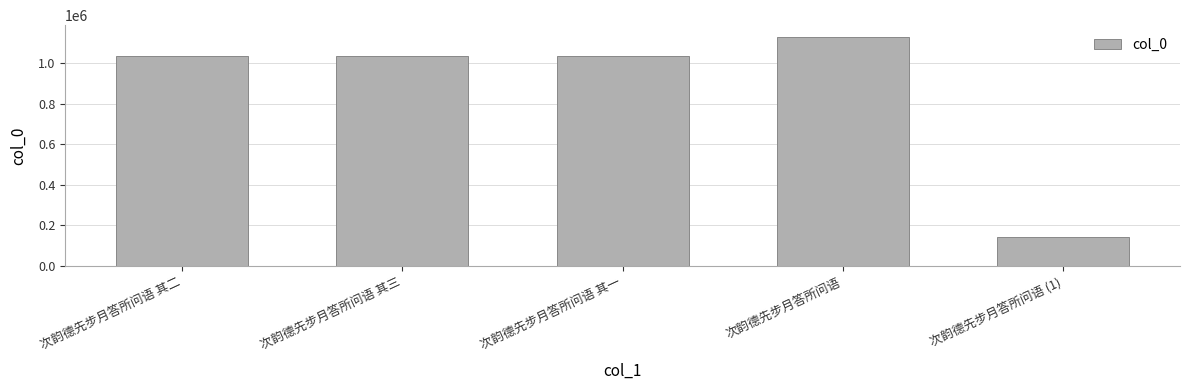

What is the value of the 4th bar from the left?

1132310